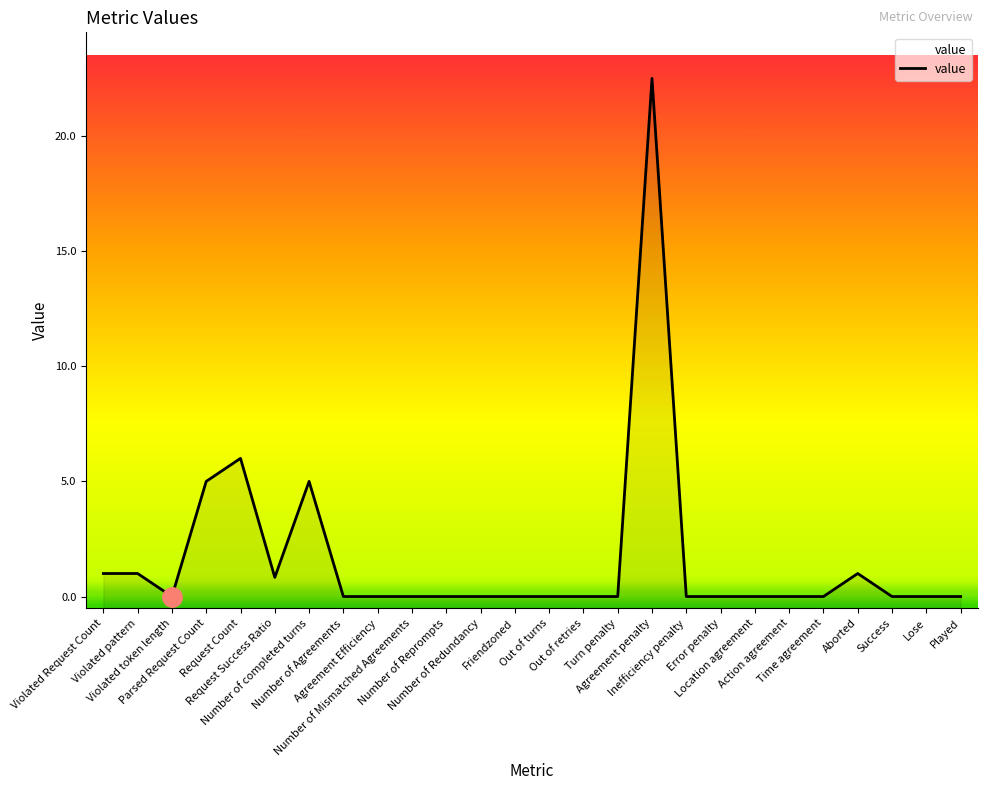

List the labels in order of value, largest first.

Agreement penalty, Request Count, Parsed Request Count, Number of completed turns, Violated Request Count, Violated pattern, Aborted, Request Success Ratio, Violated token length, Number of Agreements, Agreement Efficiency, Number of Mismatched Agreements, Number of Reprompts, Number of Redundancy, Friendzoned, Out of turns, Out of retries, Turn penalty, Inefficiency penalty, Error penalty, Location agreement, Action agreement, Time agreement, Success, Lose, Played